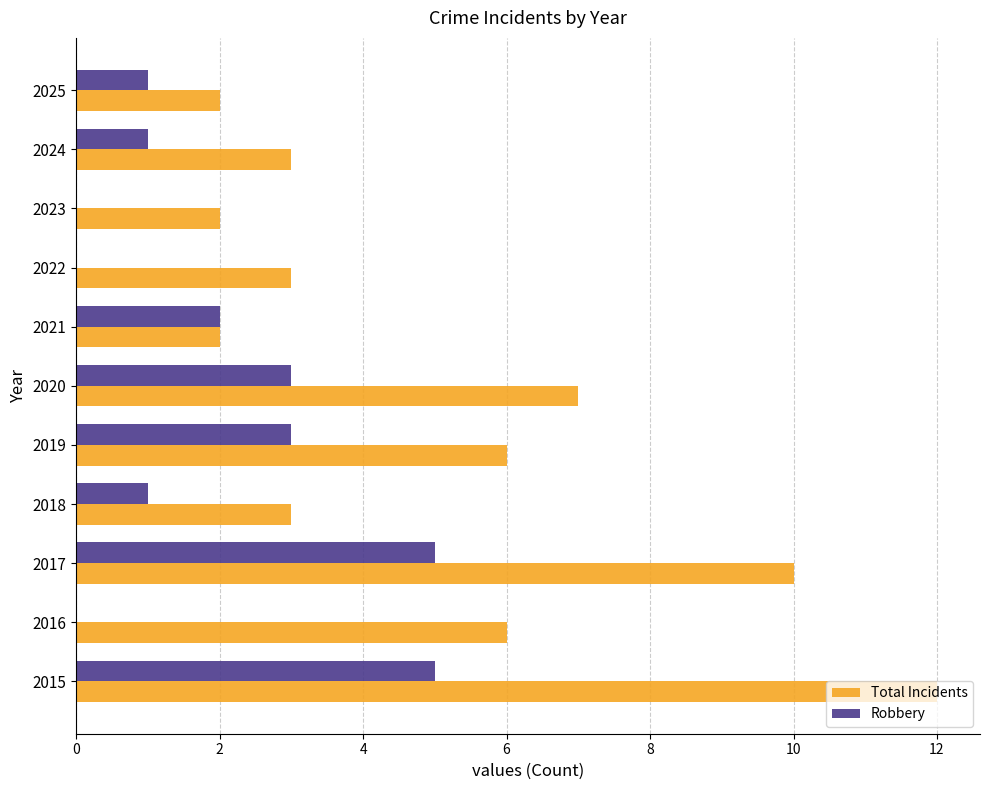

What is the sum of all Total Incidents values?

56